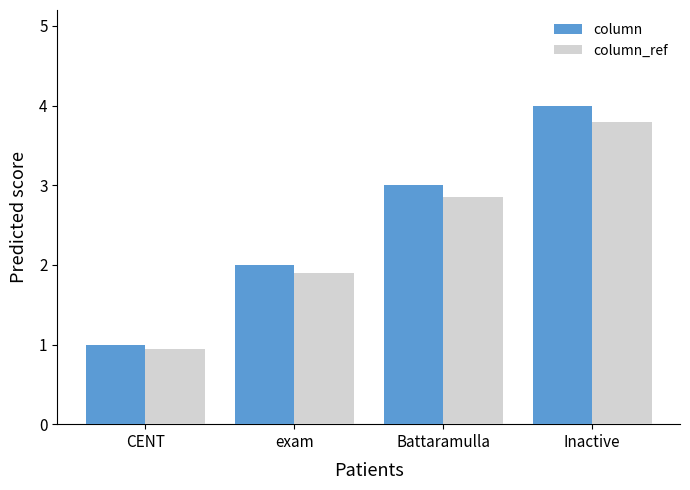

The column_ref series shows 1.6 at Inactive. True or false?

False